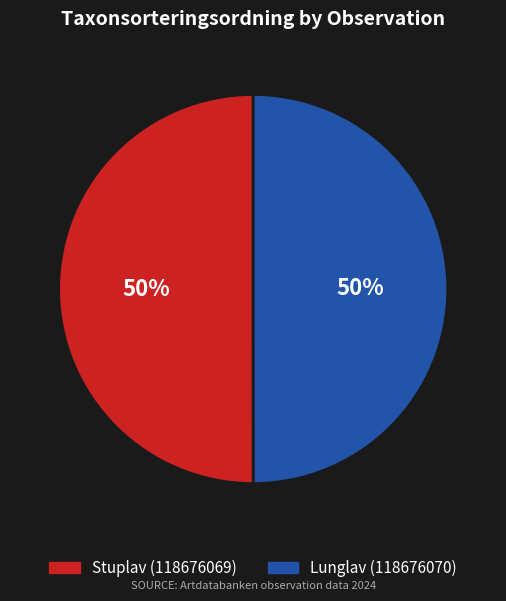

The Lunglav (118676070) slice represents 50% of the pie. True or false?

True